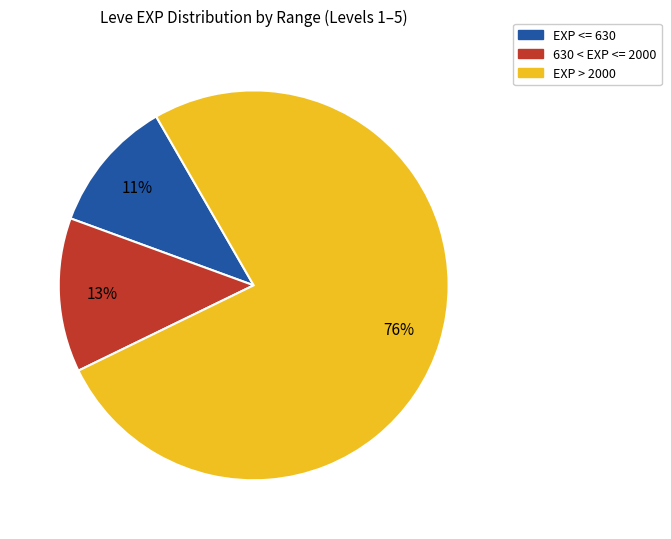

Is there any slice that represents more than half of the pie?

Yes